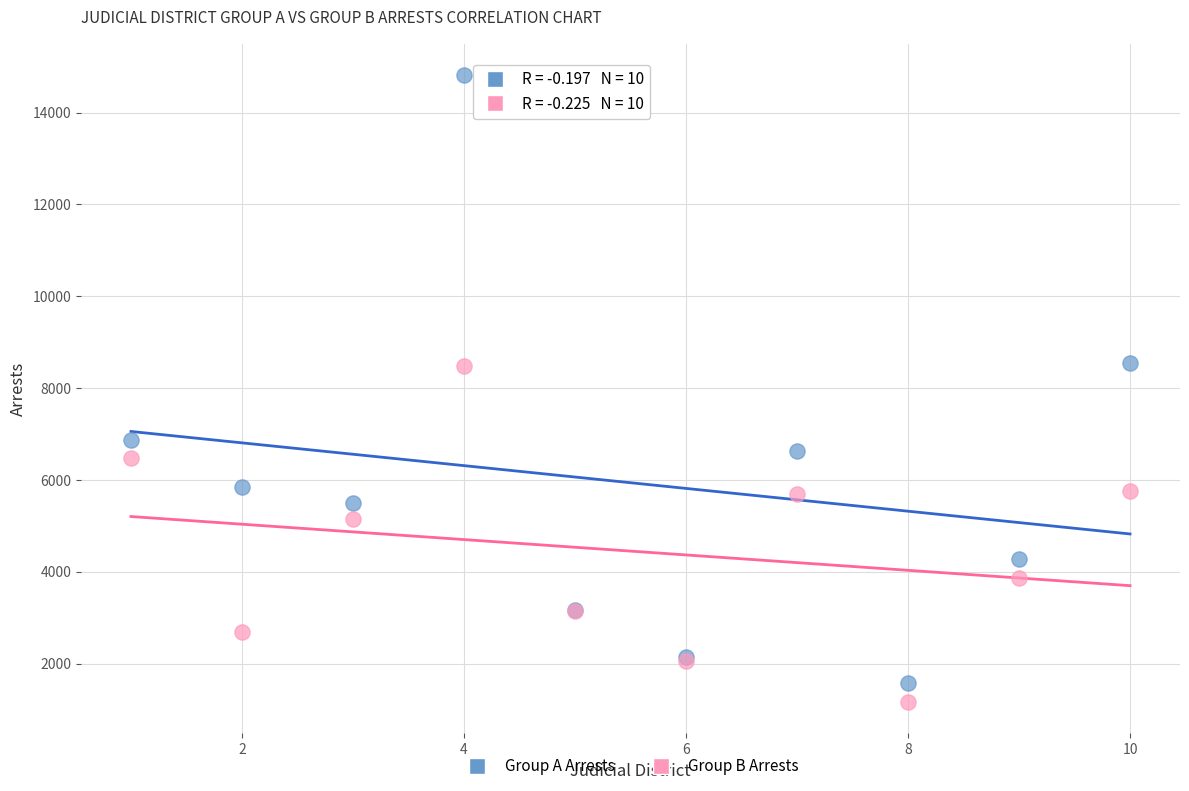

In the Group B Arrests series, what Y value is closest to 4820?

5148